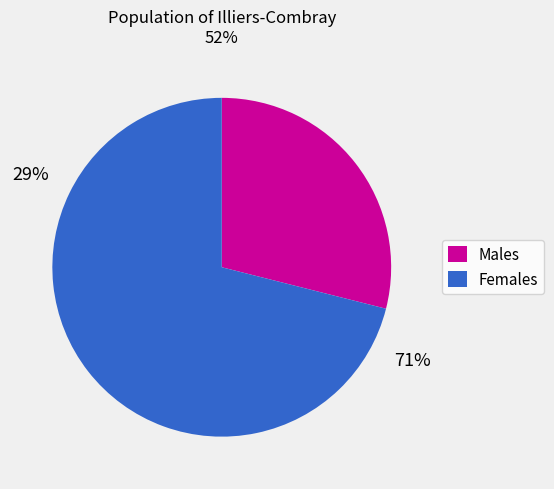

Is there any slice that represents more than half of the pie?

Yes